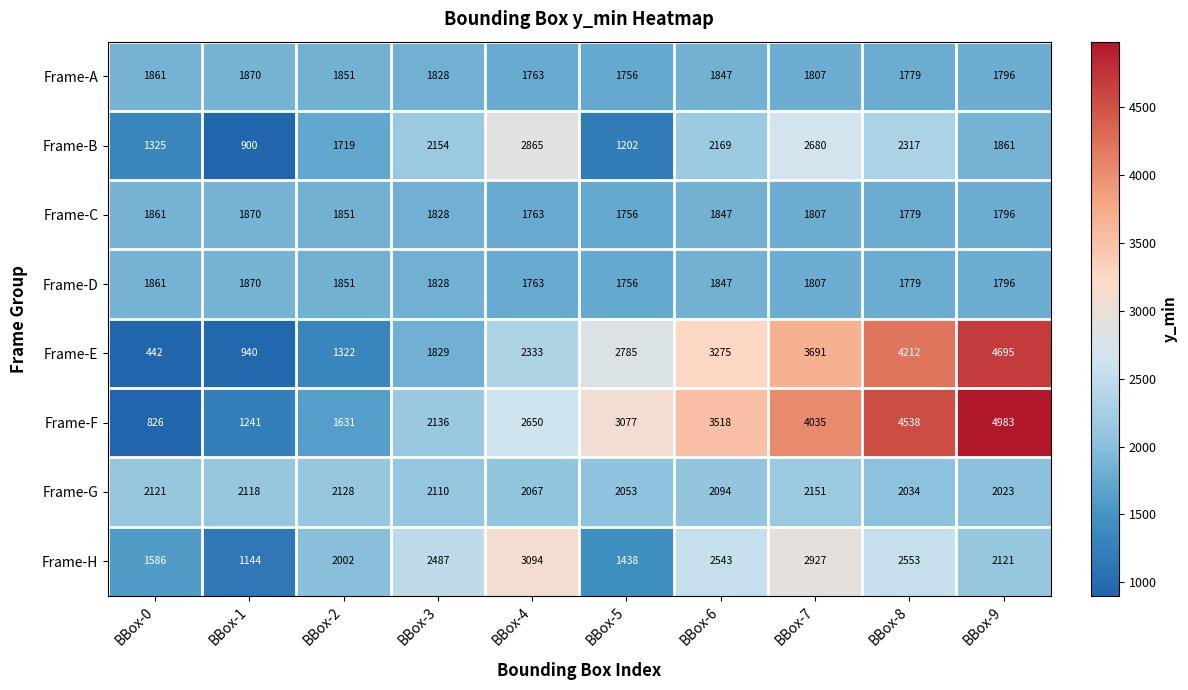

What is the average value of the Frame-F series?

2864